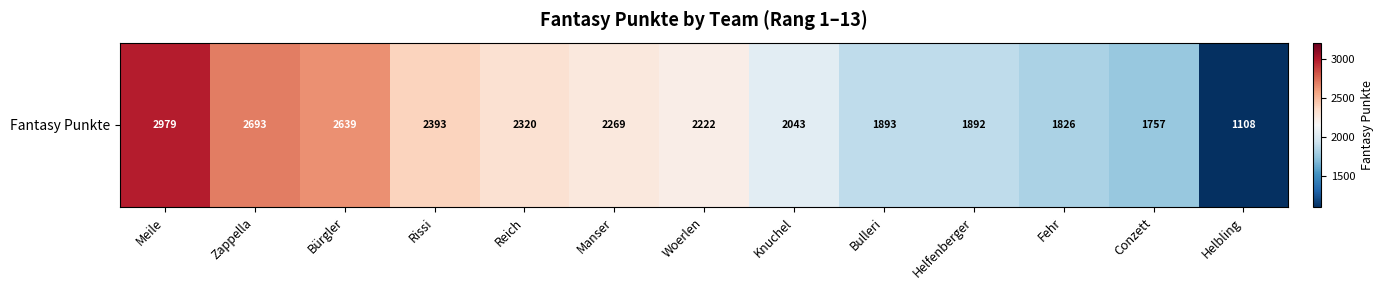

Which has a higher value, Meile or Manser?

Meile